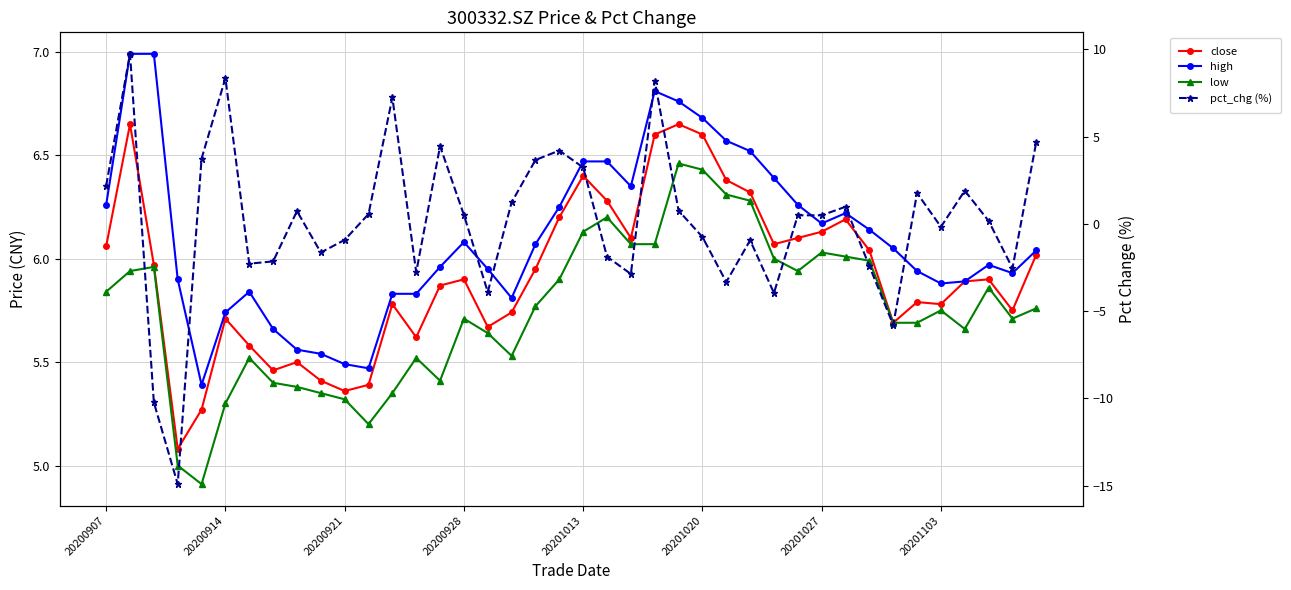

What is the difference between the pct_chg (%) values at 19 and 16?

8.1